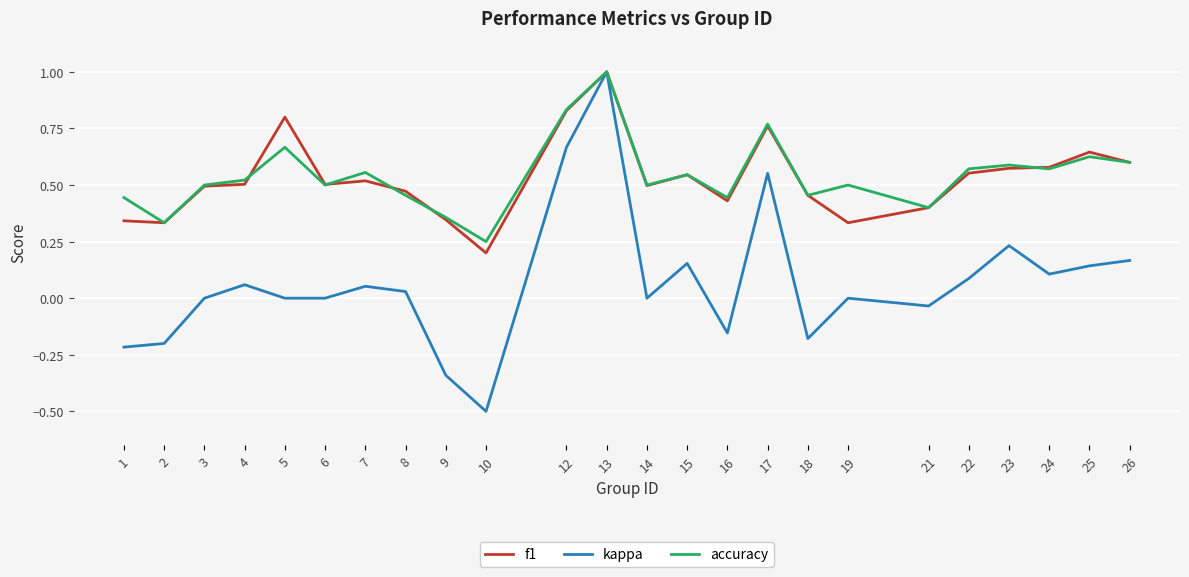

At which category is the sum across all series the highest?

13